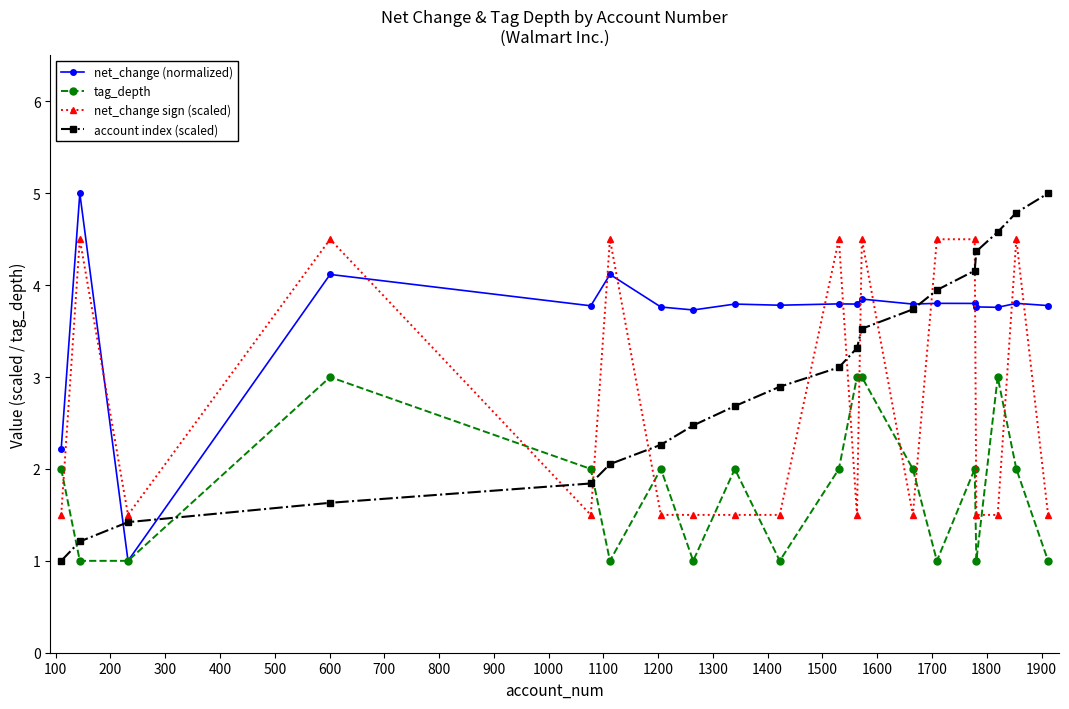

What are all the series names shown in the legend?

net_change (normalized), tag_depth, net_change sign (scaled), account index (scaled)